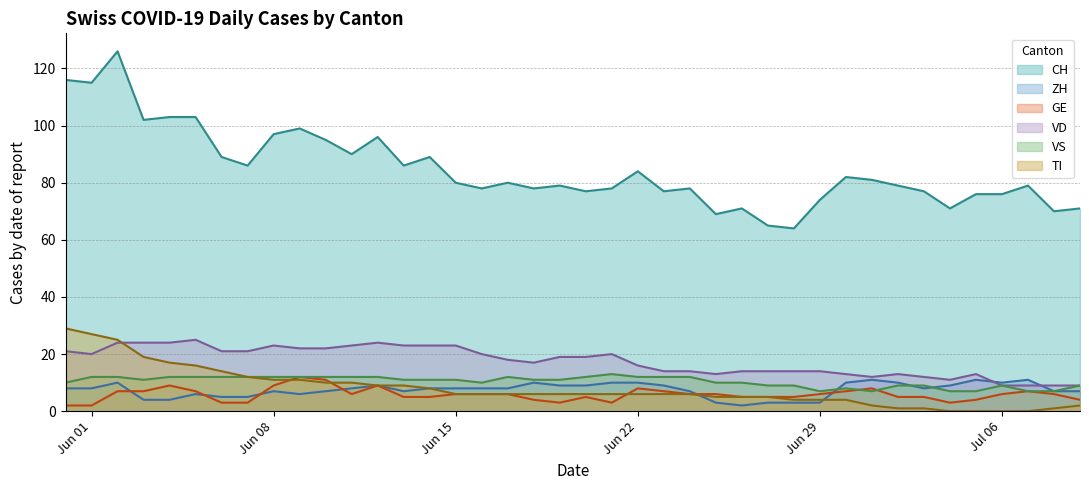

Which series has the largest total across all categories?

CH